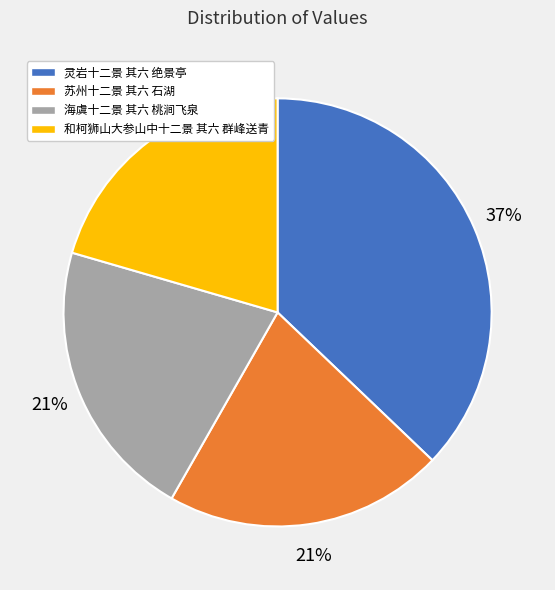

Approximately how many times larger is the value at 灵岩十二景 其六 绝景亭 compared to 和柯狮山大参山中十二景 其六 群峰送青?

1.8